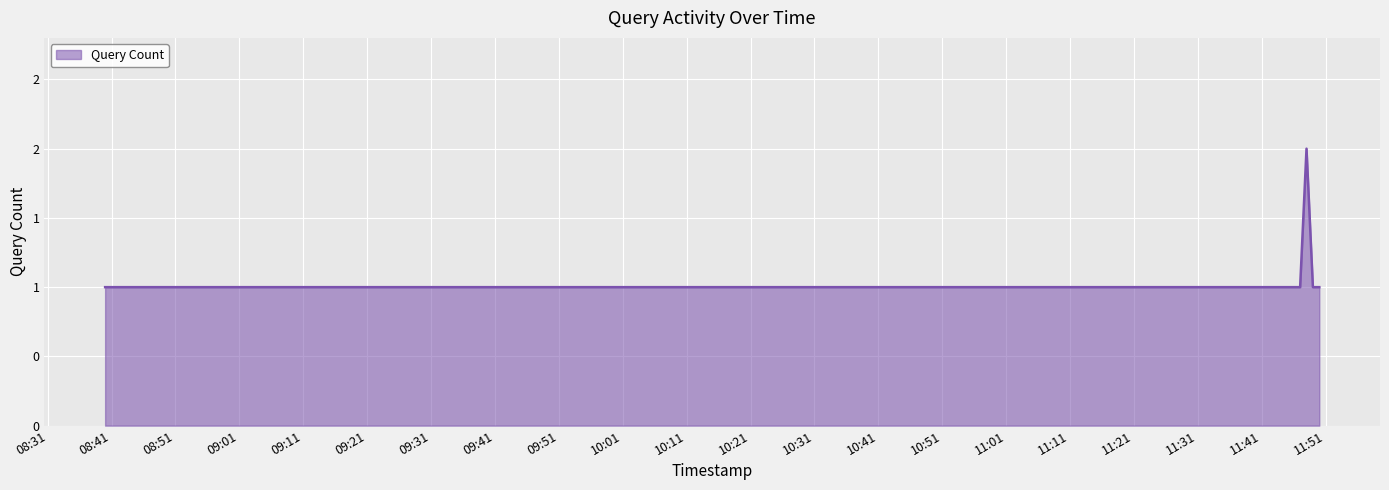

Is this an area chart (filled region under the line)?

Yes